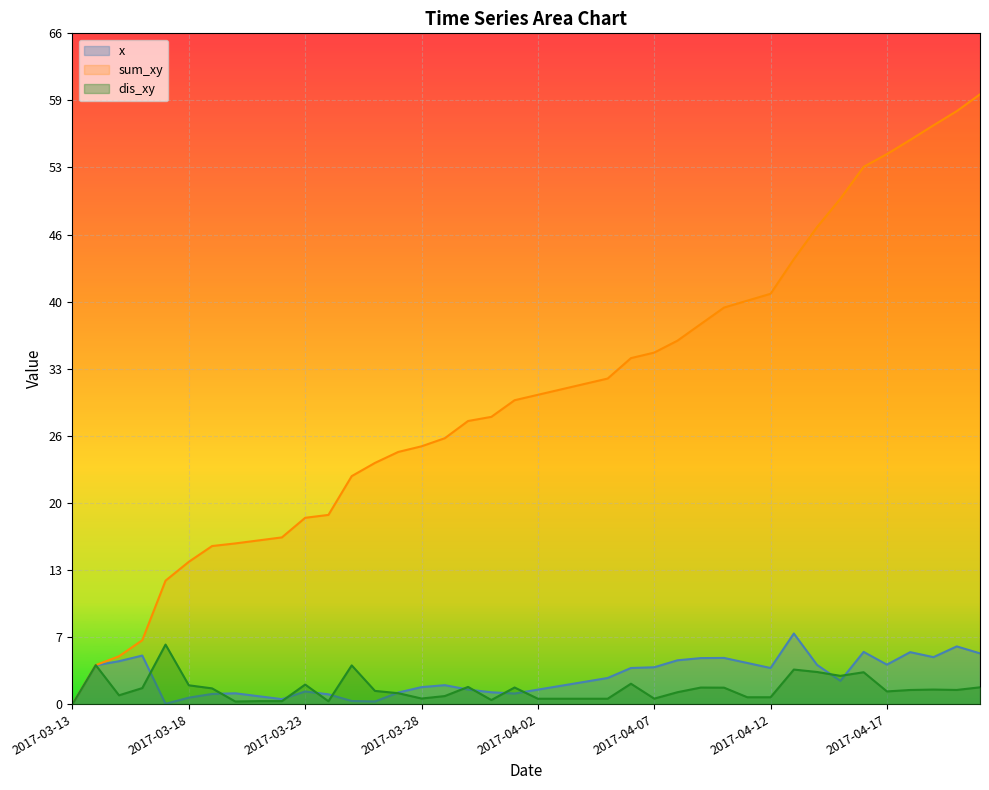

How many lines are shown in the chart?

3